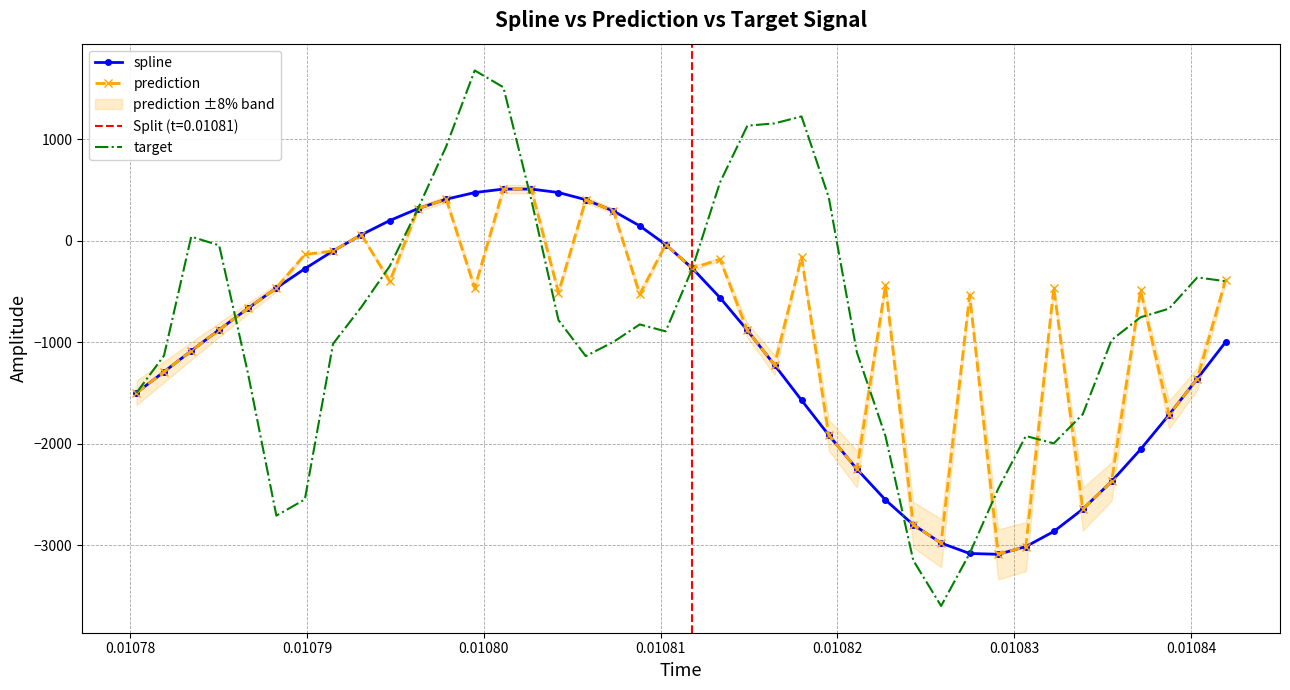

What is the maximum value for prediction?

509.4